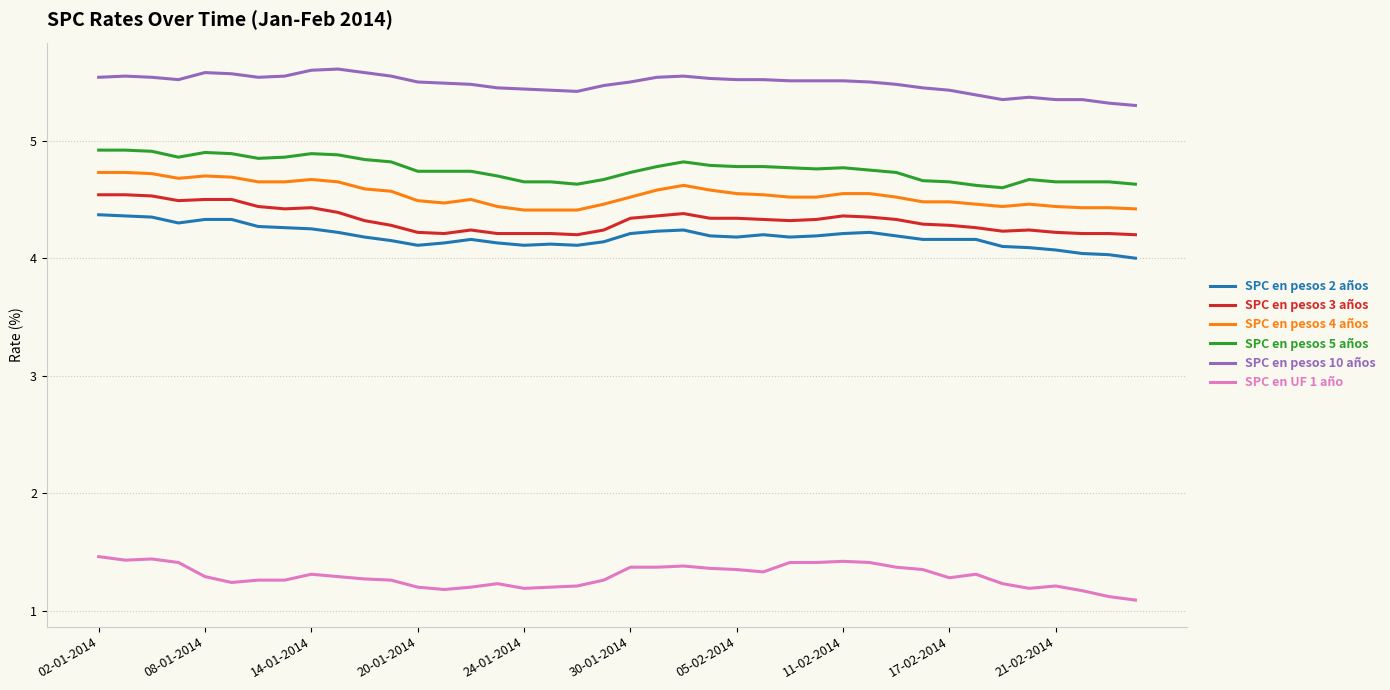

What is the difference between the maximum and minimum values in the SPC en pesos 5 años series?

0.3